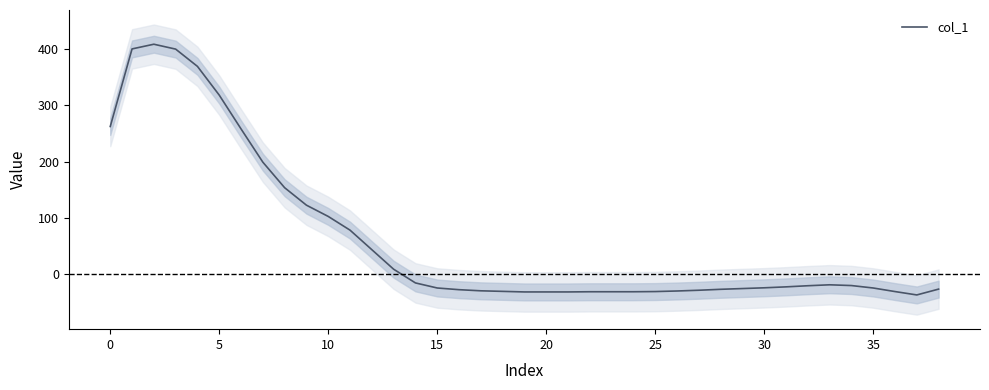

Reading right to left, transcribe all the data shown in this chart.

-26.3	-36.7	-30.7	-24.3	-20.0	-18.7	-20.3	-22.3	-24.0	-25.3	-26.7	-28.3	-29.7	-30.7	-31.0	-31.0	-31.0	-31.3	-31.3	-31.3	-30.3	-29.3	-27.3	-24.3	-15.3	9.0	43.7	78.3	102.7	122.7	153.7	199.0	258.0	318.0	369.0	399.7	408.3	400.0	262.3